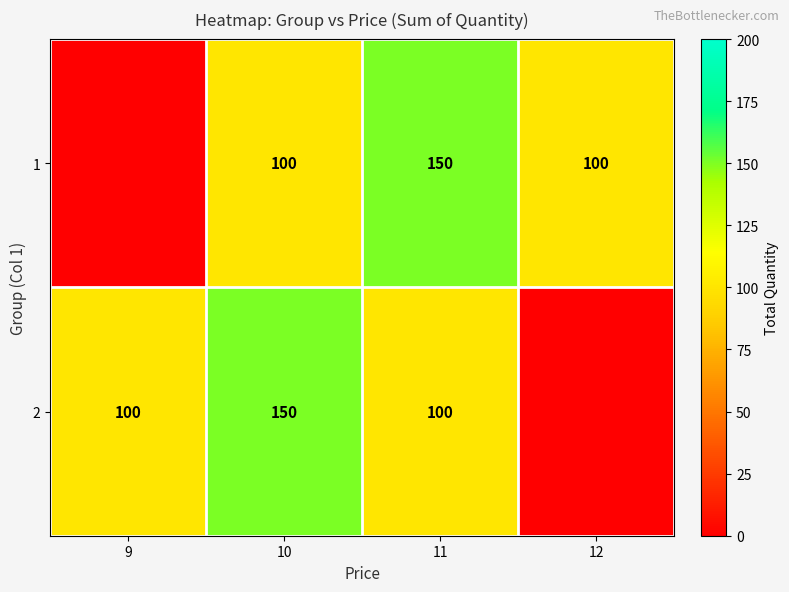

The 2 series shows 24 at 9. True or false?

False